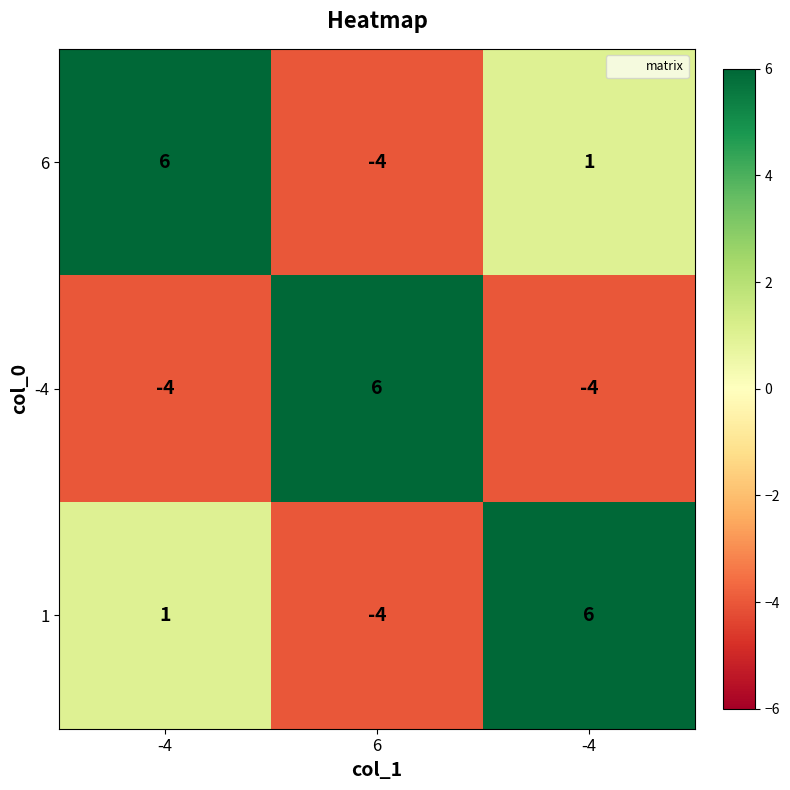

How many categories are shown in the chart?

3